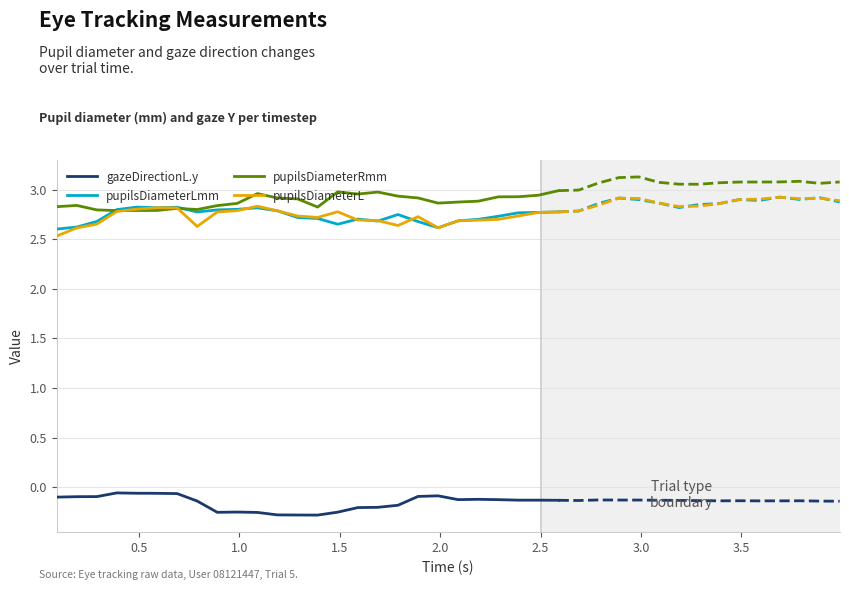

The pupilsDiameterRmm series shows 2.9 at 24. True or false?

True